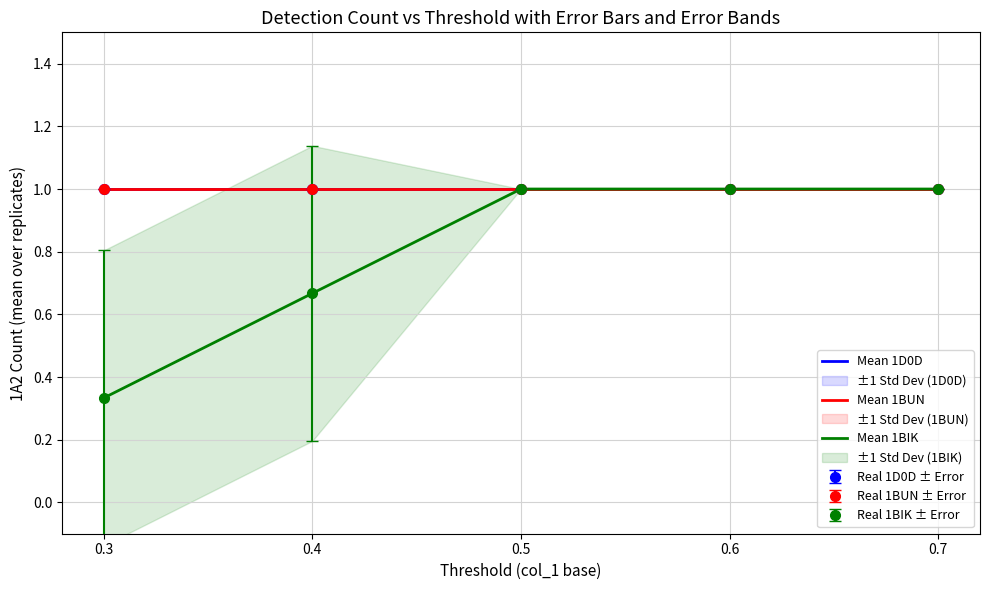

At how many categories does at least one series exceed 0?

5